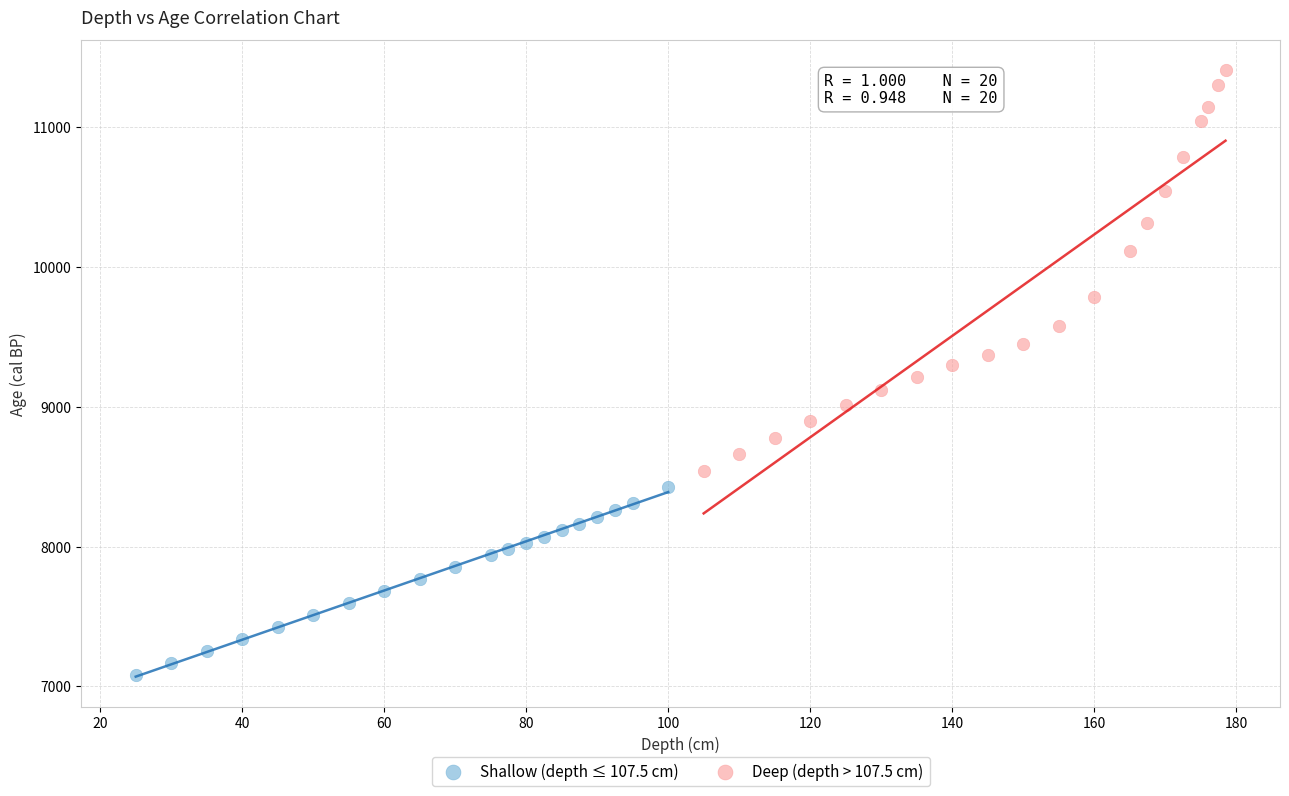

Which series reaches the maximum Y coordinate?

Deep (depth > 107.5 cm)